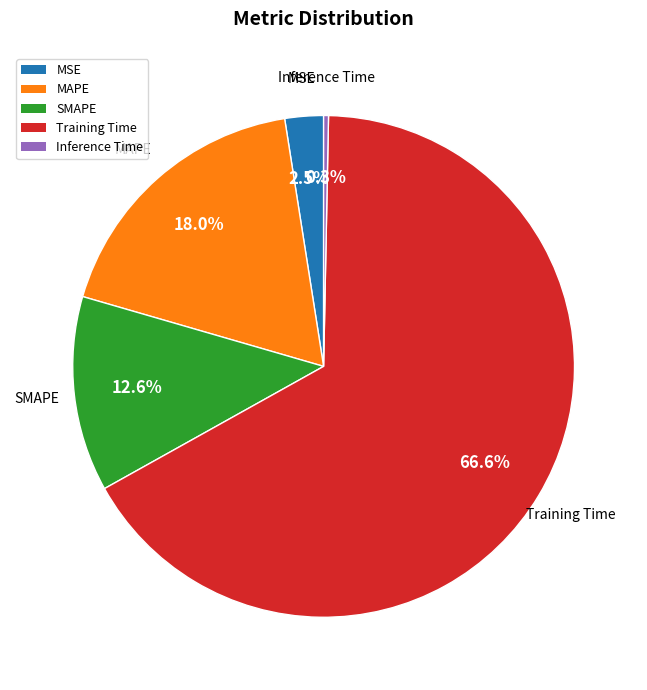

Which has a higher value, MAPE or Inference Time?

MAPE